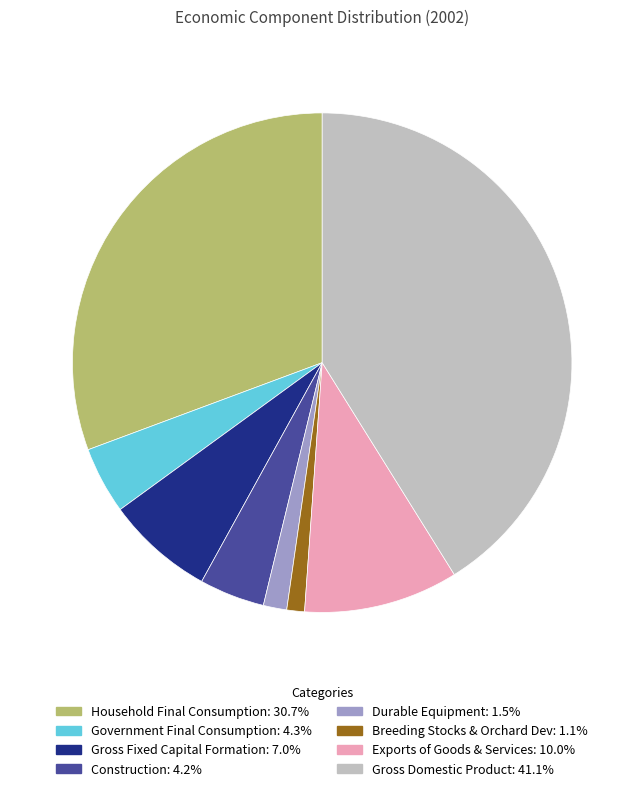

Does any single category account for the majority?

No